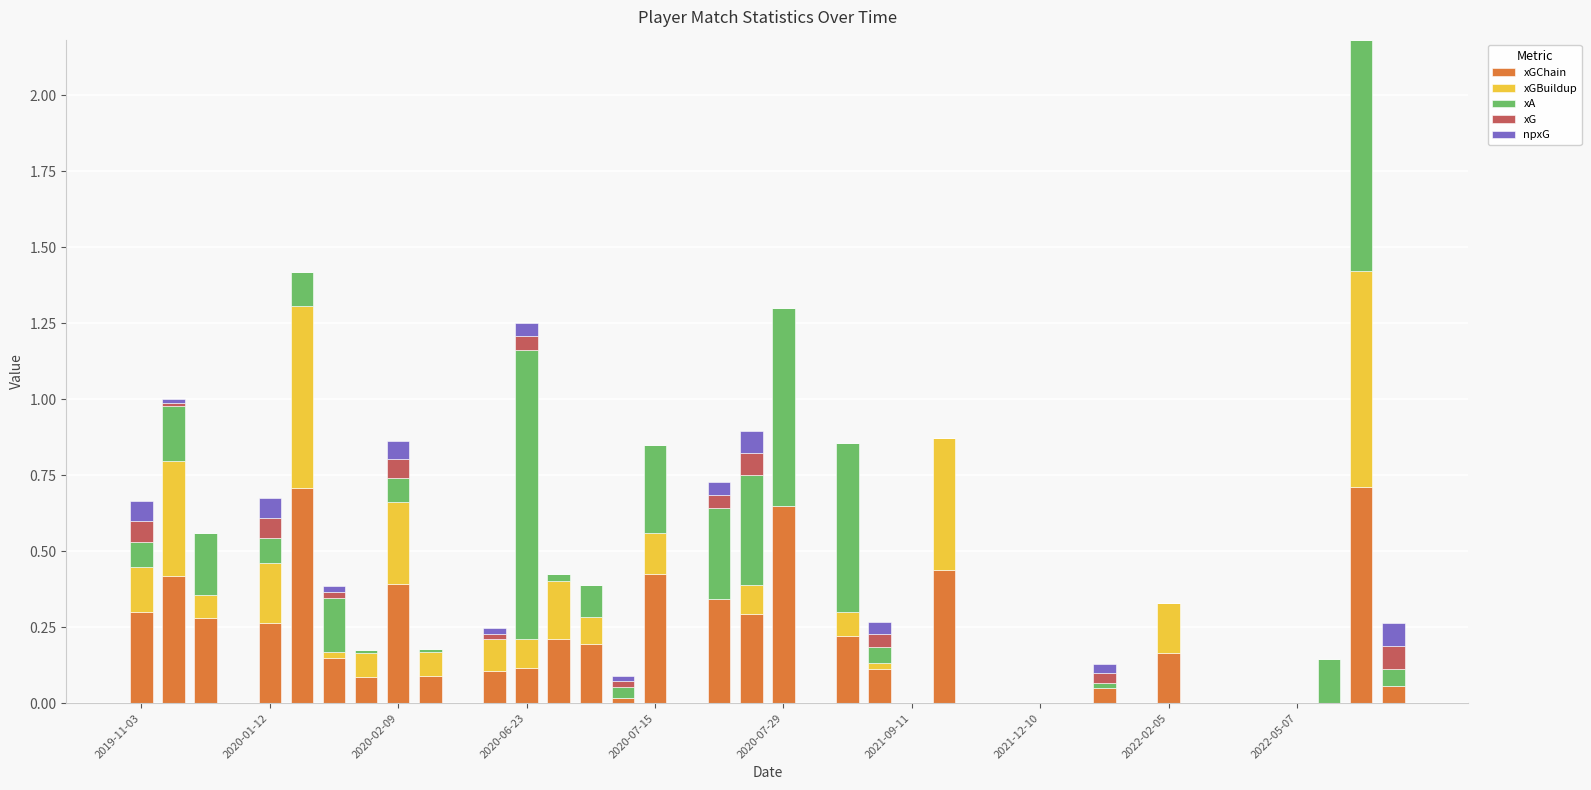

What are all the series names shown in the legend?

xGChain, xGBuildup, xA, xG, npxG